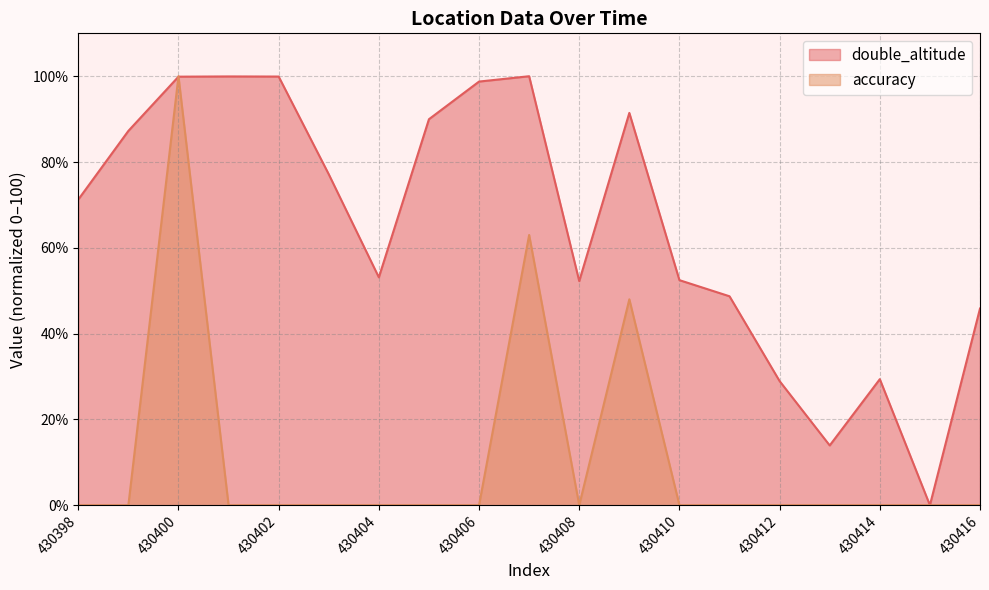

How many positive values does the double_altitude series have?

18